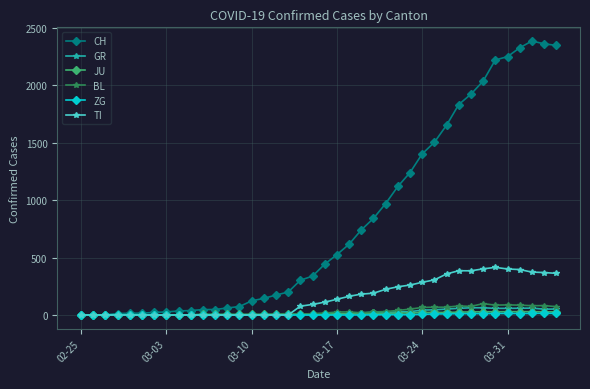

Which series has the widest spread of values?

CH